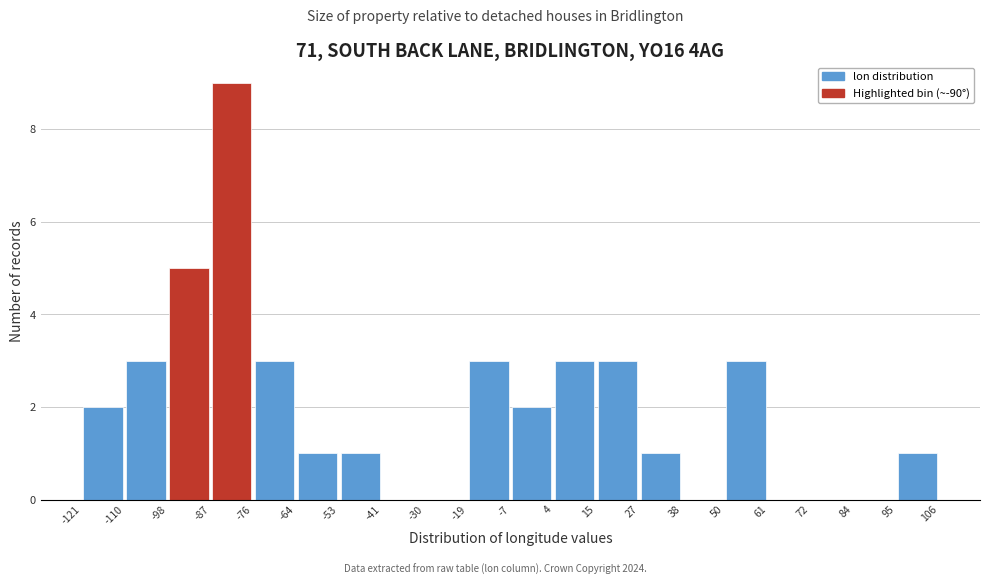

How tall is the bar that spans -121 to -110 on the x-axis? The values are not printed on the chart, so give them approximately, as read against the axis.

2